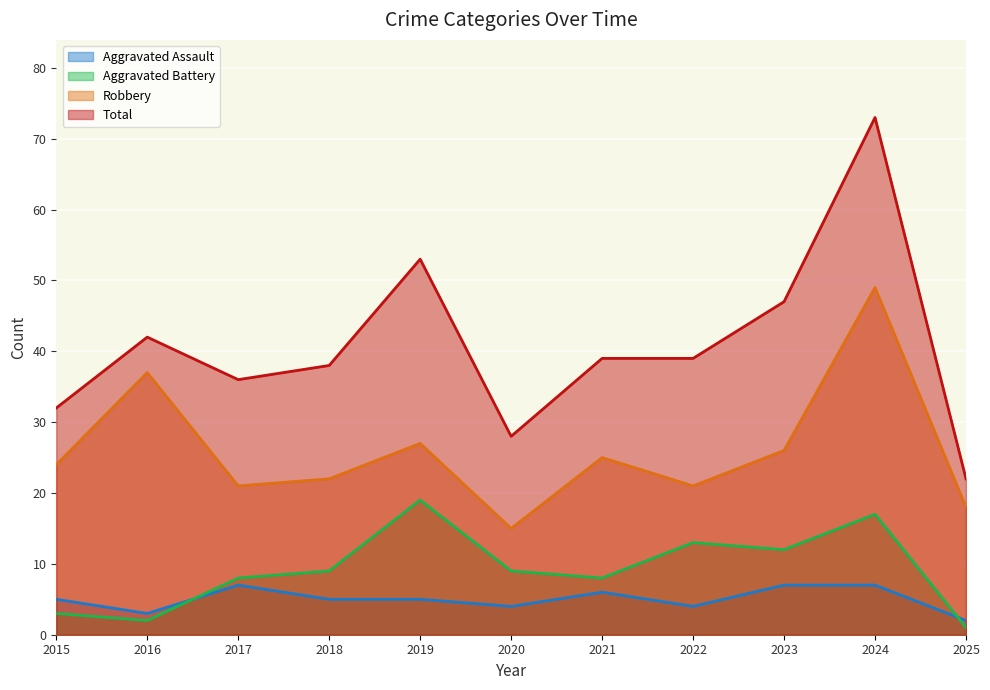

How many lines are shown in the chart?

4